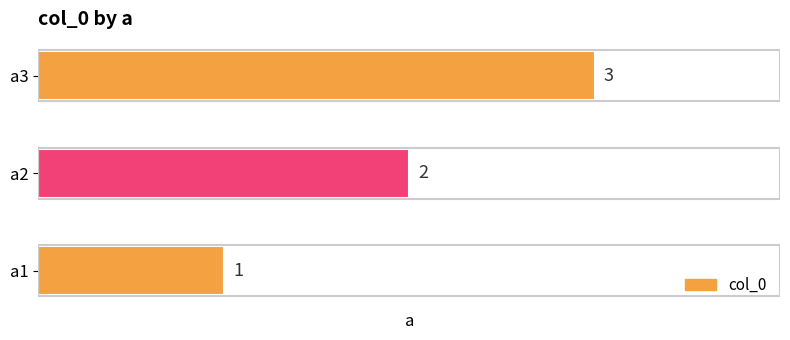

What is the ratio of the value at a3 to the value at a2?

1.5